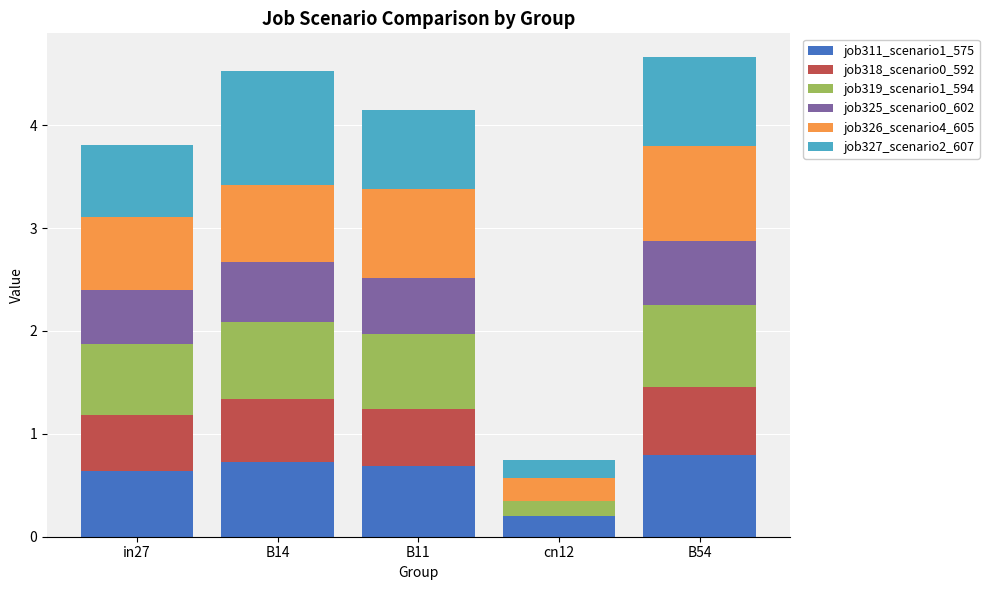

What is the total value across all series at in27?

3.8